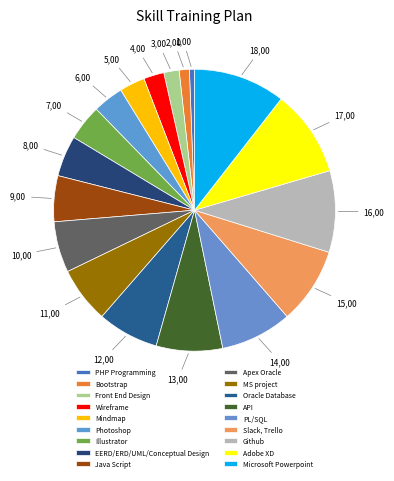

The Mindmap slice represents 10% of the pie. True or false?

False